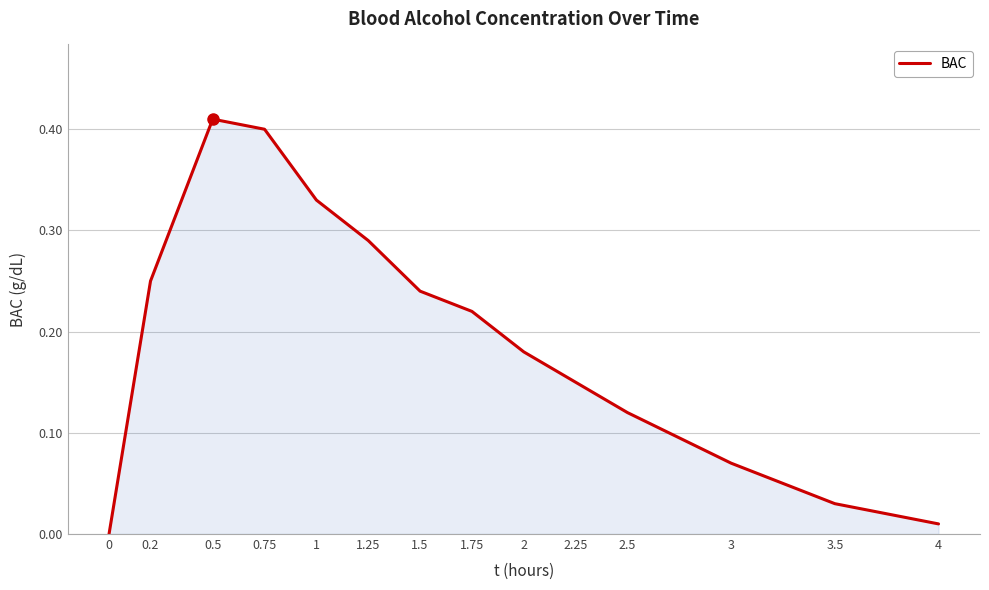

Which category has the highest value across all series?

0.5